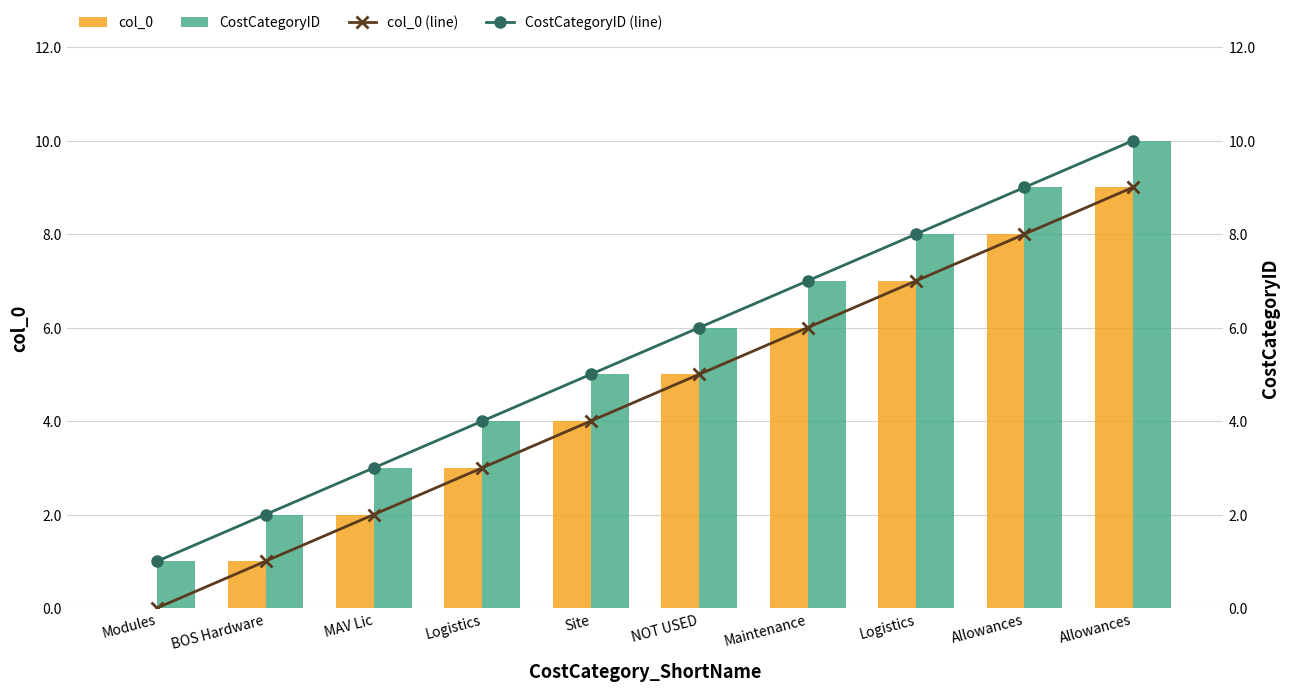

Is it true that CostCategoryID (line) equals 8 at Logistics?

True